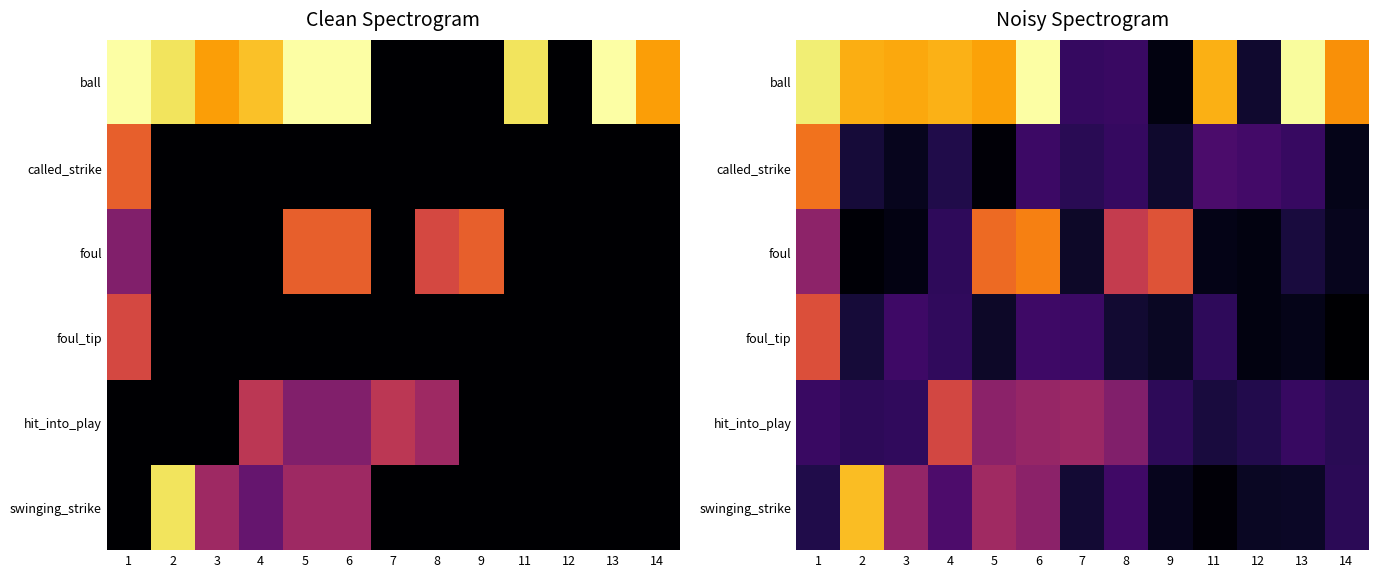

At how many categories does at least one series exceed 4?

12